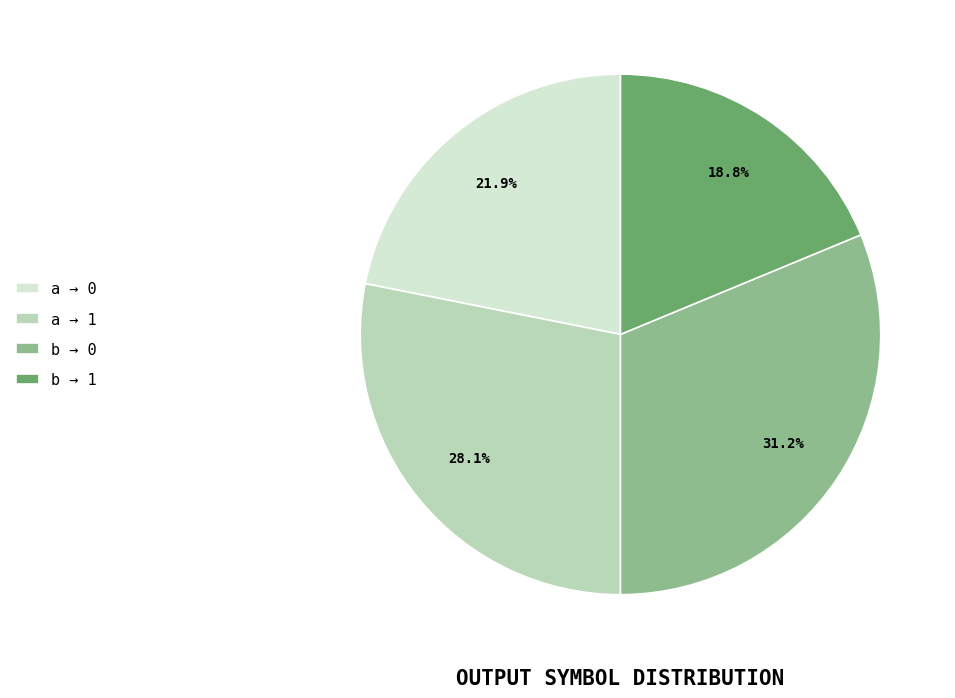

What is the total percentage of b → 1 and a → 1?

46.9%